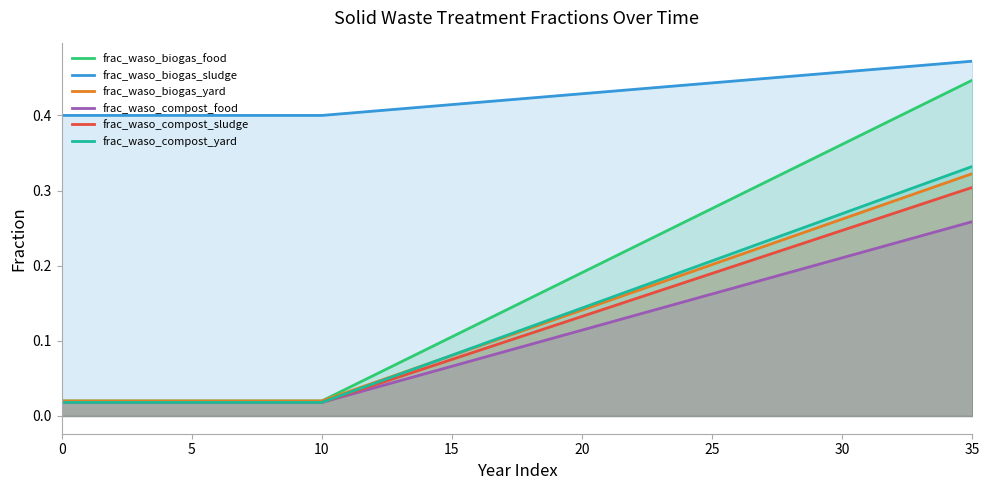

True or false: frac_waso_biogas_yard has a value of 0.3 at 25.

False